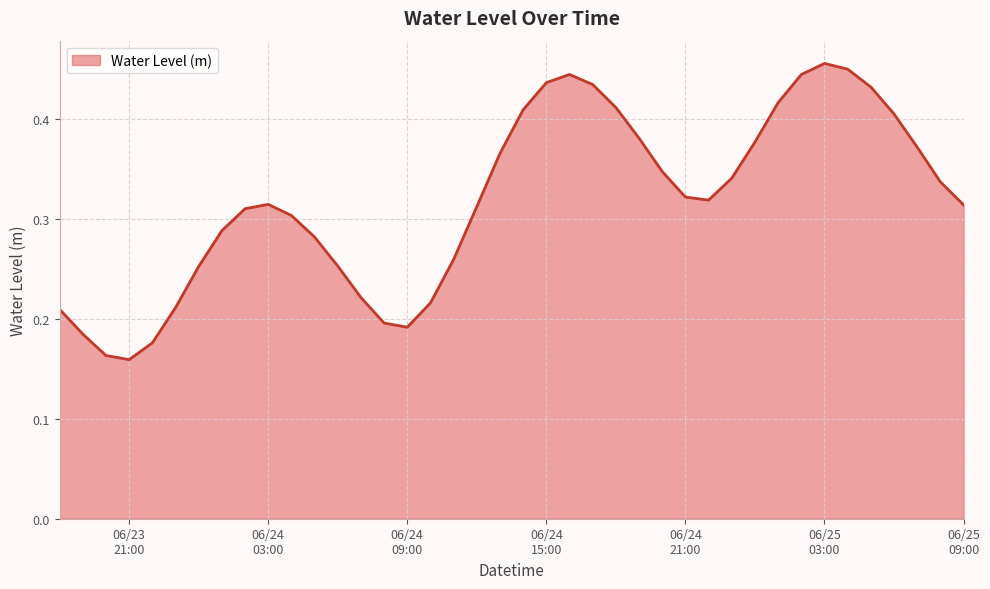

Does the chart display data point markers on the line(s)?

No